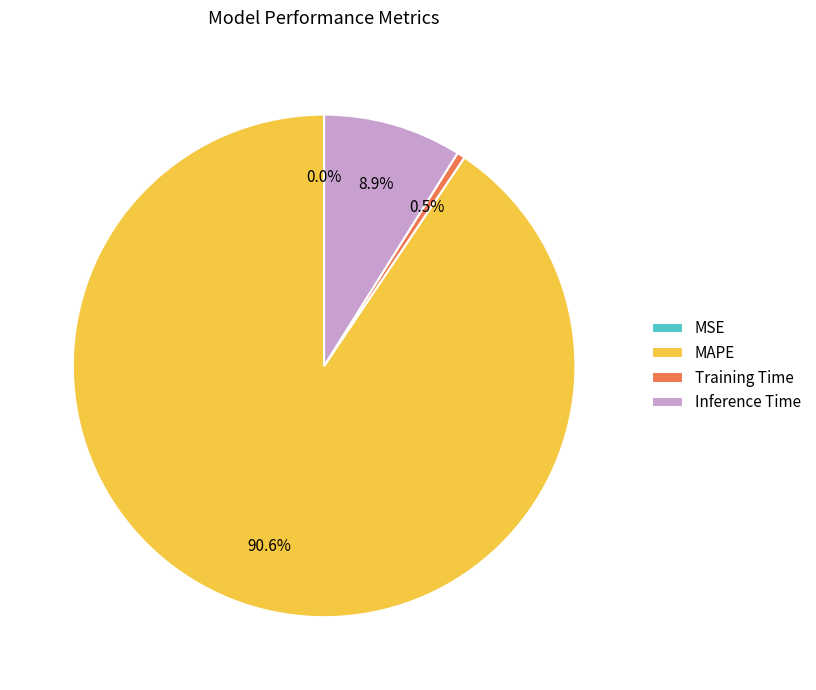

Is there any slice that represents more than half of the pie?

Yes